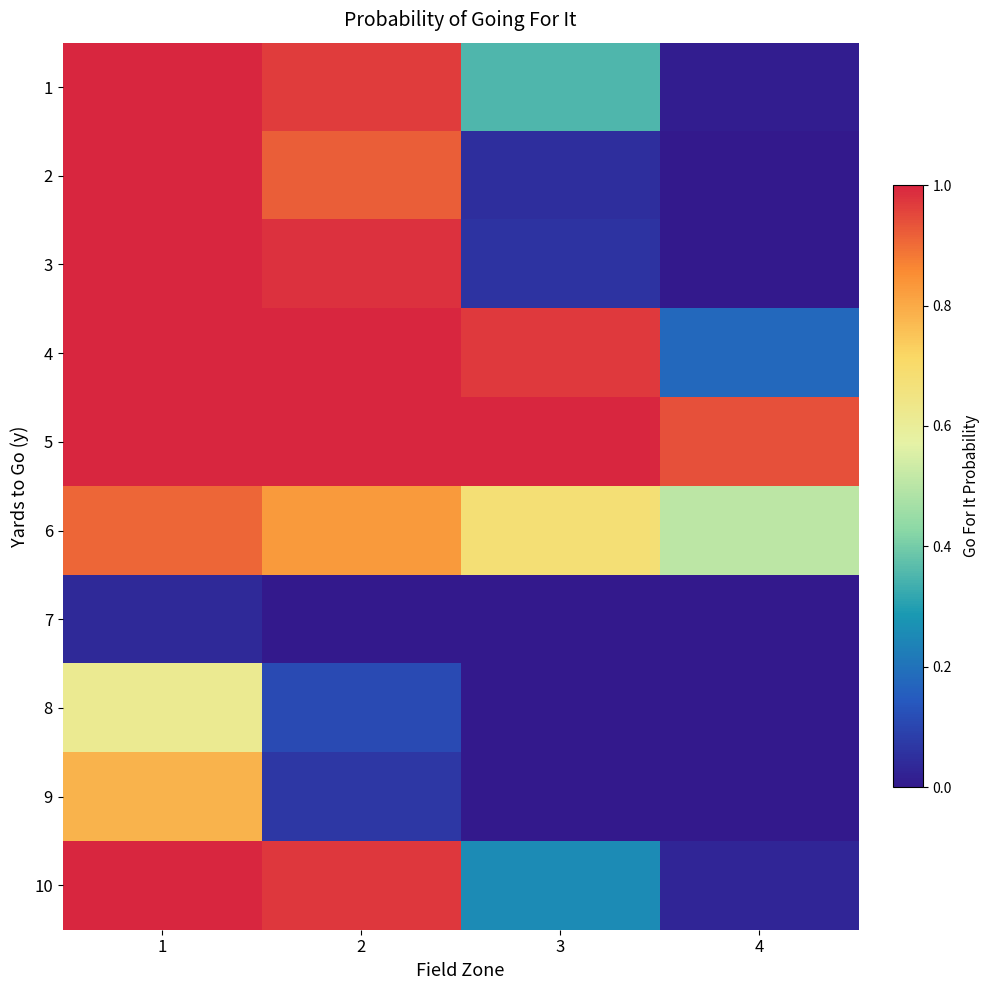

Rank the series at 4 from highest to lowest value.

5, 6, 4, 10, 1, 3, 2, 7, 8, 9